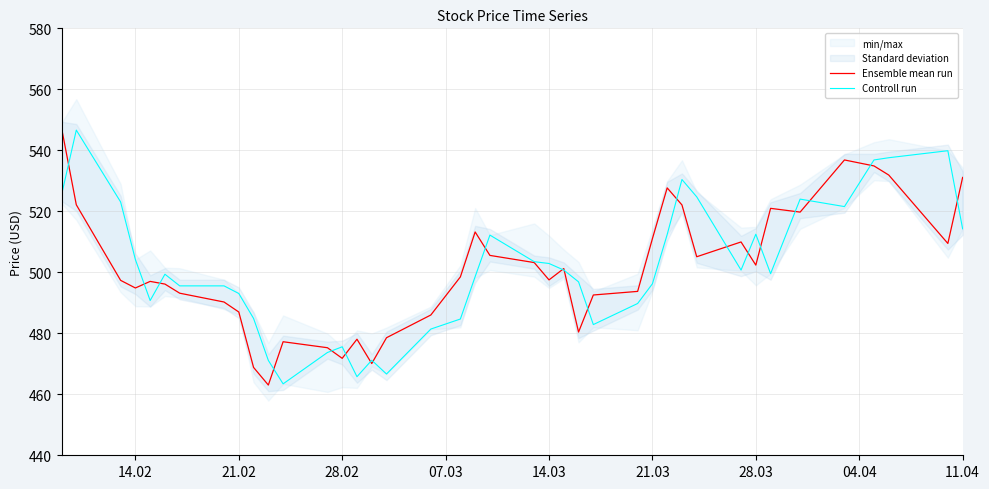

At which category does Ensemble mean run reach its first local valley?

14.02